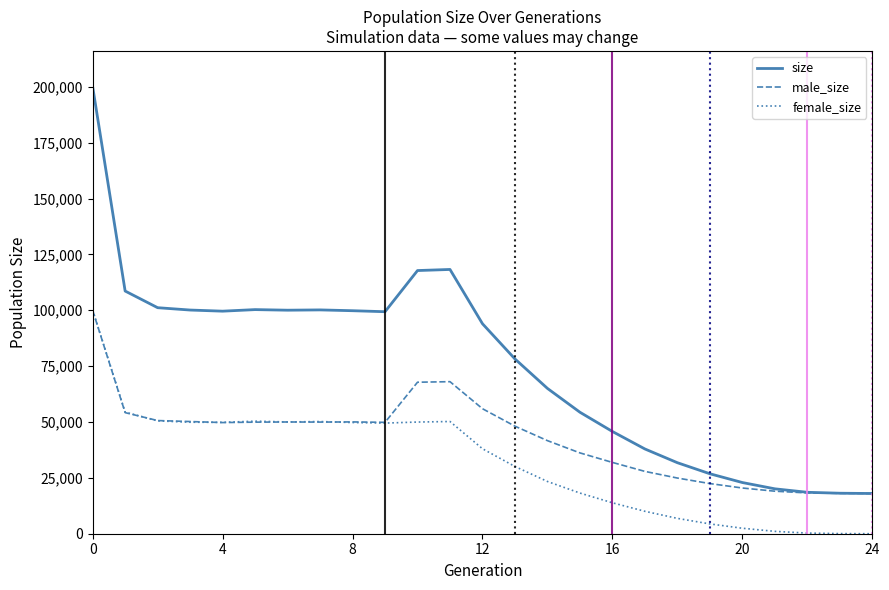

Rank the series by their average value, from highest to lowest.

size, male_size, female_size